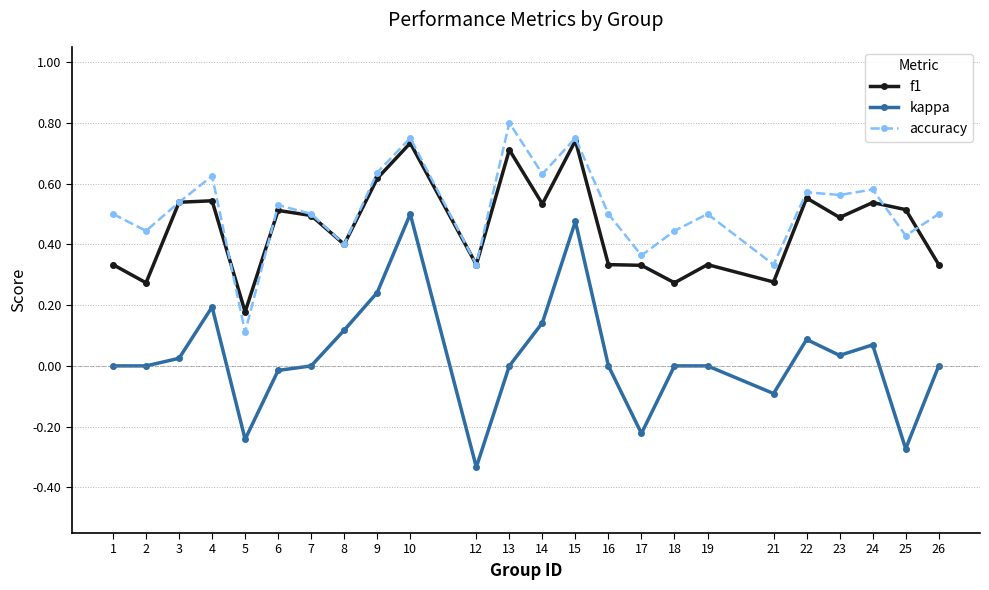

Which series has the widest spread of values?

kappa